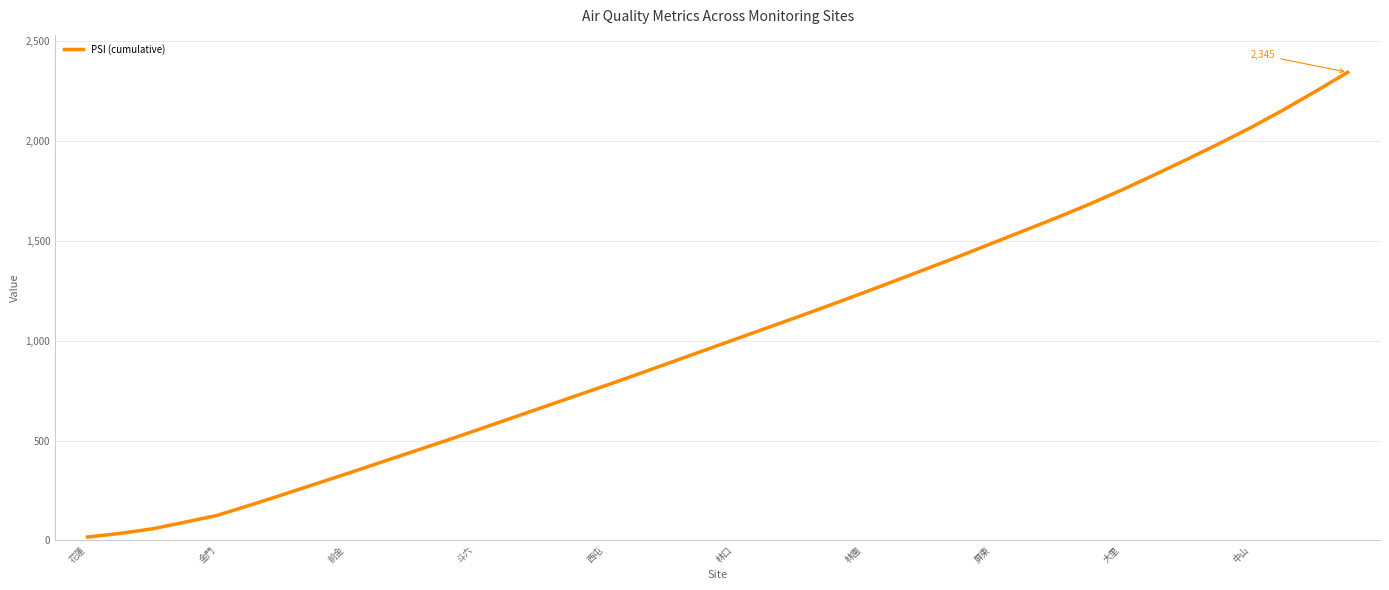

What is the greatest value displayed?

2345